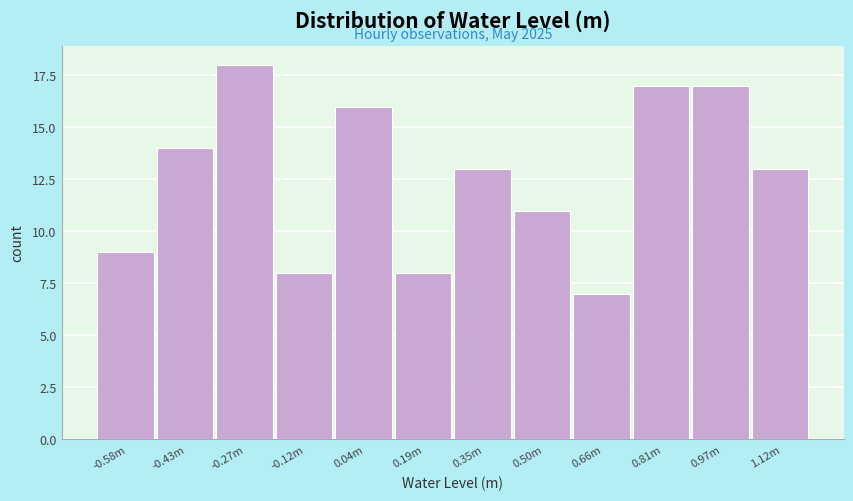

Reading left to right, list all the values displayed in this chart.

-0.58m=9	-0.43m=14	-0.27m=18	-0.12m=8	0.04m=16	0.19m=8	0.35m=13	0.50m=11	0.66m=7	0.81m=17	0.97m=17	1.12m=13